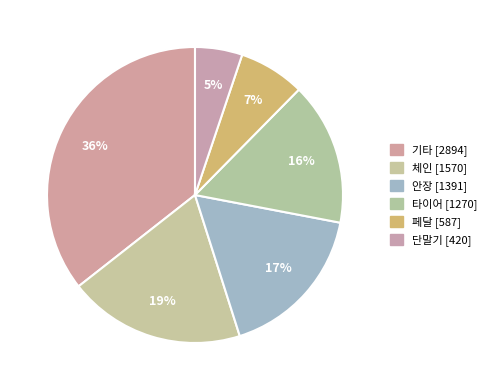

What percentage do 기타 and 체인 together represent?

54.9%